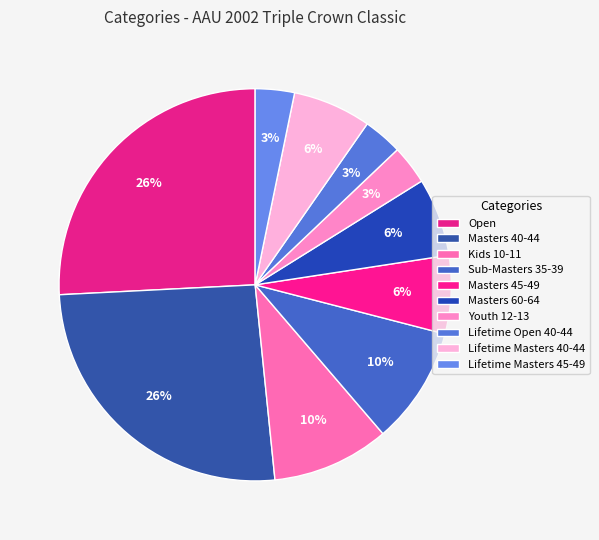

How many slices are in this pie chart?

10